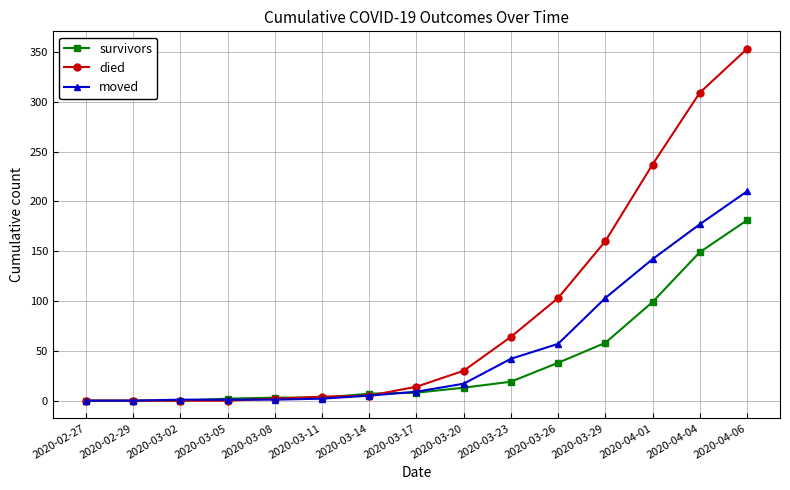

Which series changed the most between 2020-03-14 and 2020-04-01?

died